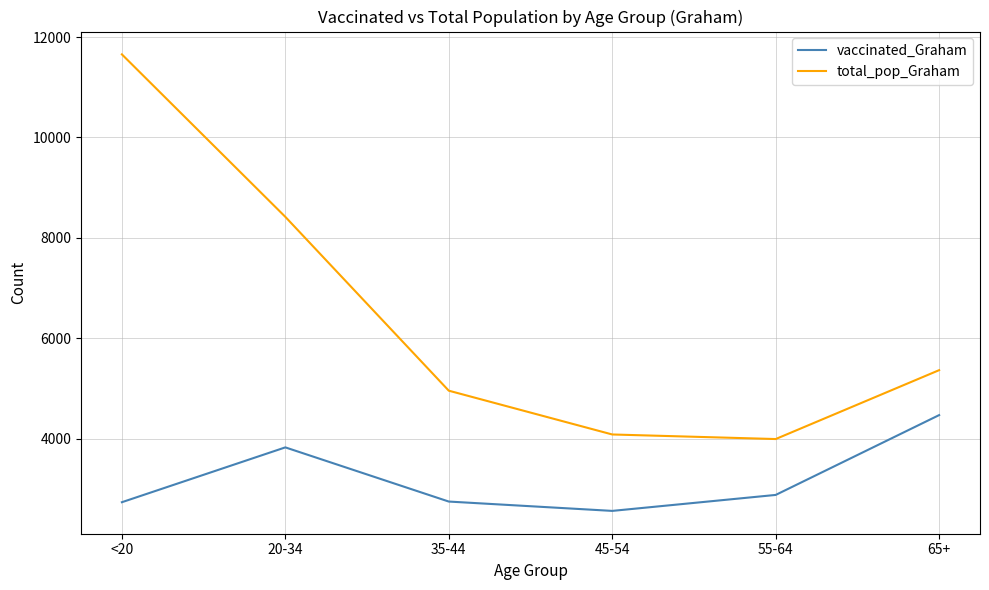

What is the difference between the maximum and second lowest values in the vaccinated_Graham series?

1735